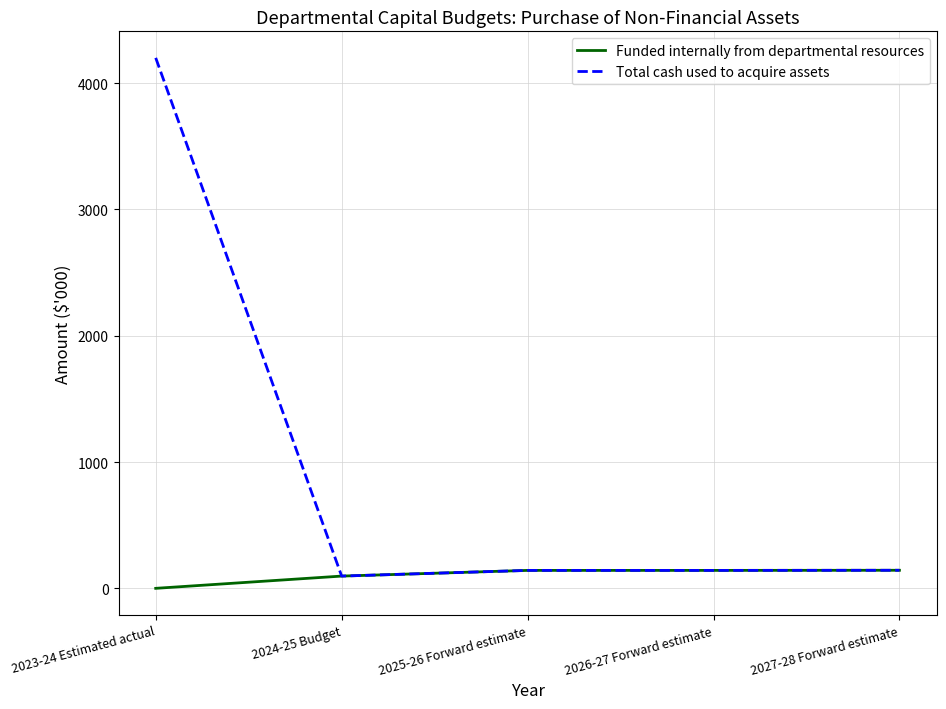

Is it true that Total cash used to acquire assets equals 142 at 2025-26 Forward estimate?

True